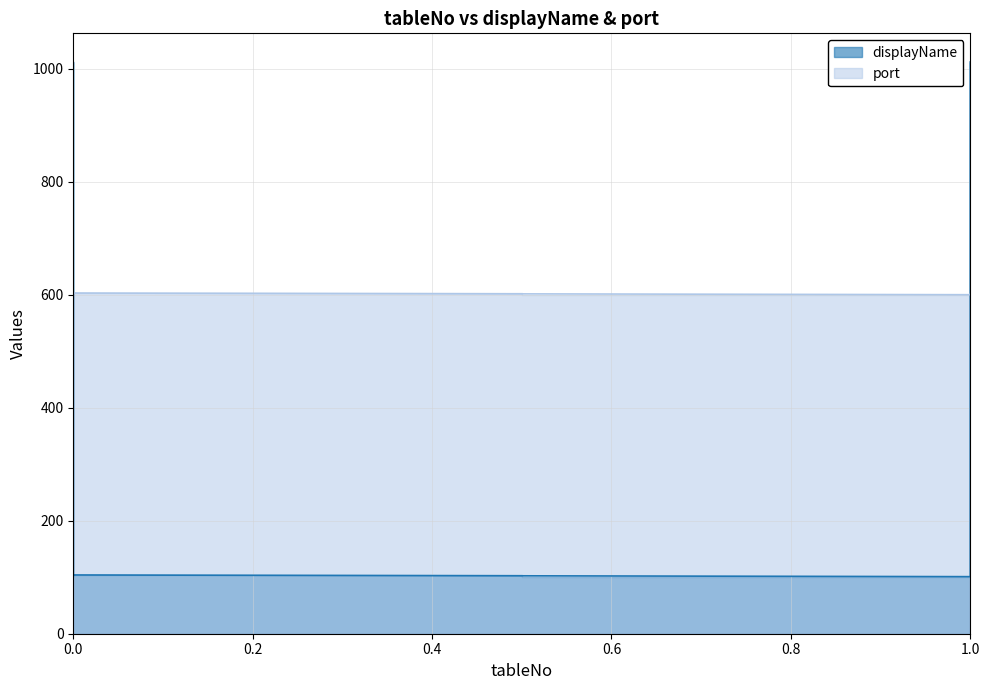

Does the chart have visible grid lines?

Yes